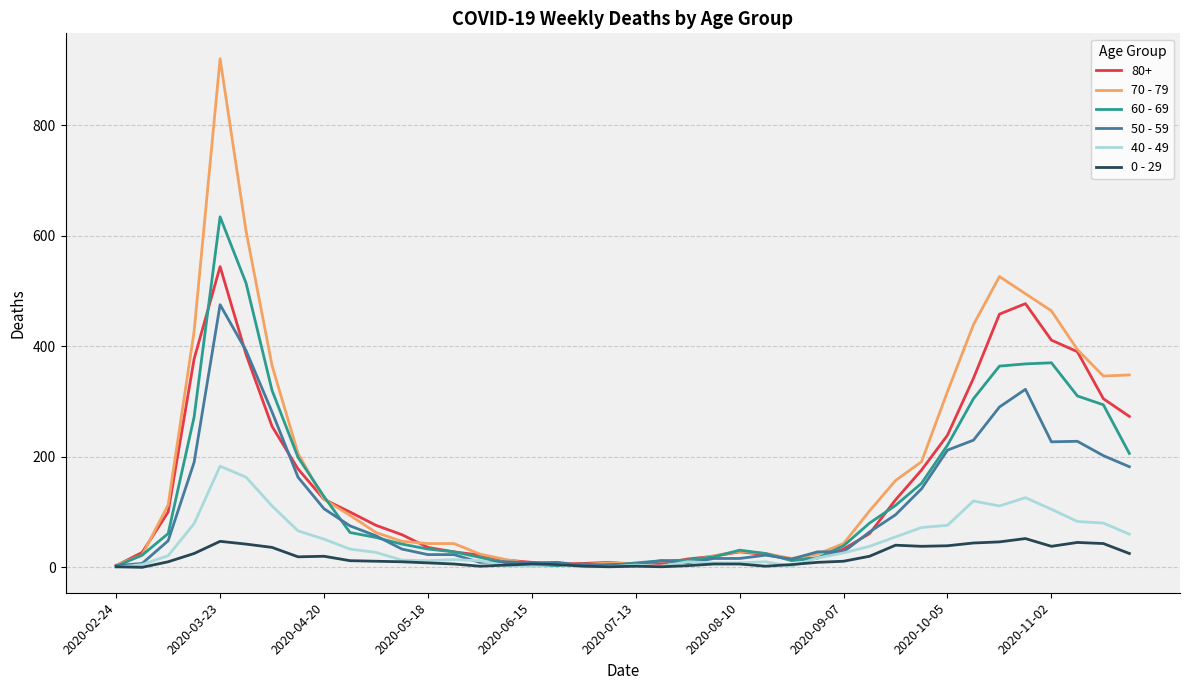

List the series in order of their peak value, lowest first.

0 - 29, 40 - 49, 50 - 59, 80+, 60 - 69, 70 - 79